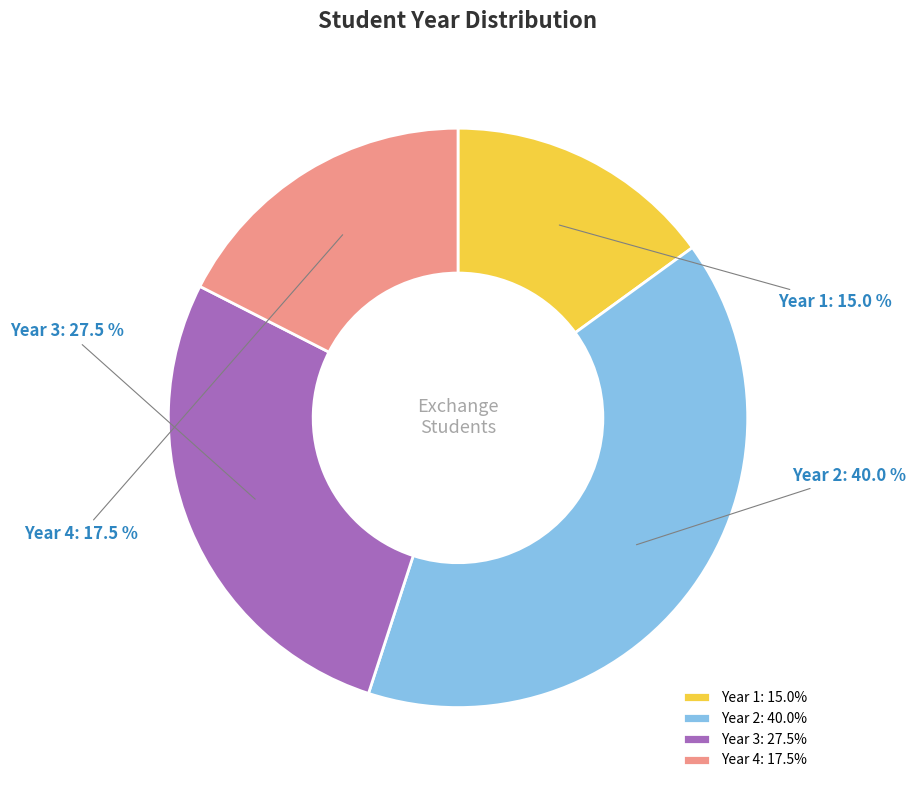

What percentage is NOT represented by Year 2?

60.0%